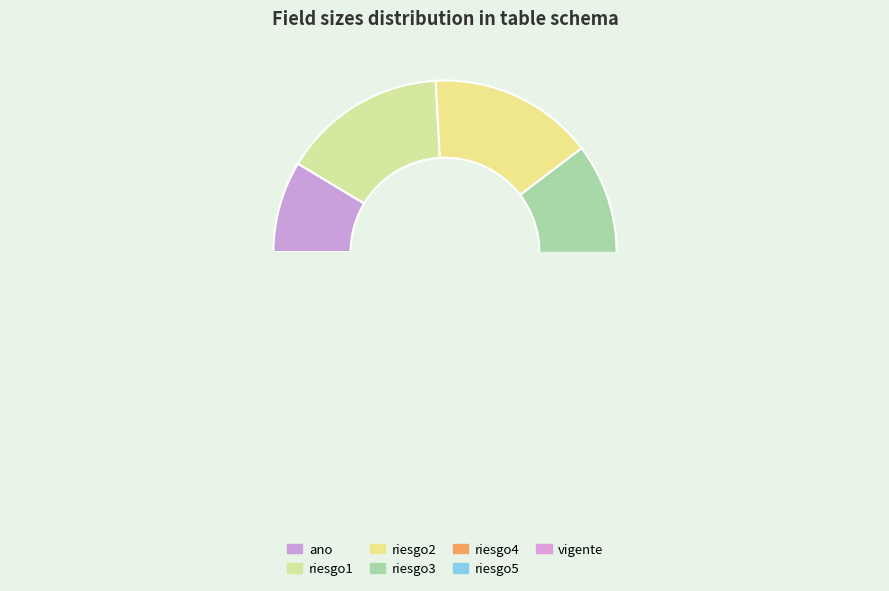

How many segments does this pie chart have?

7